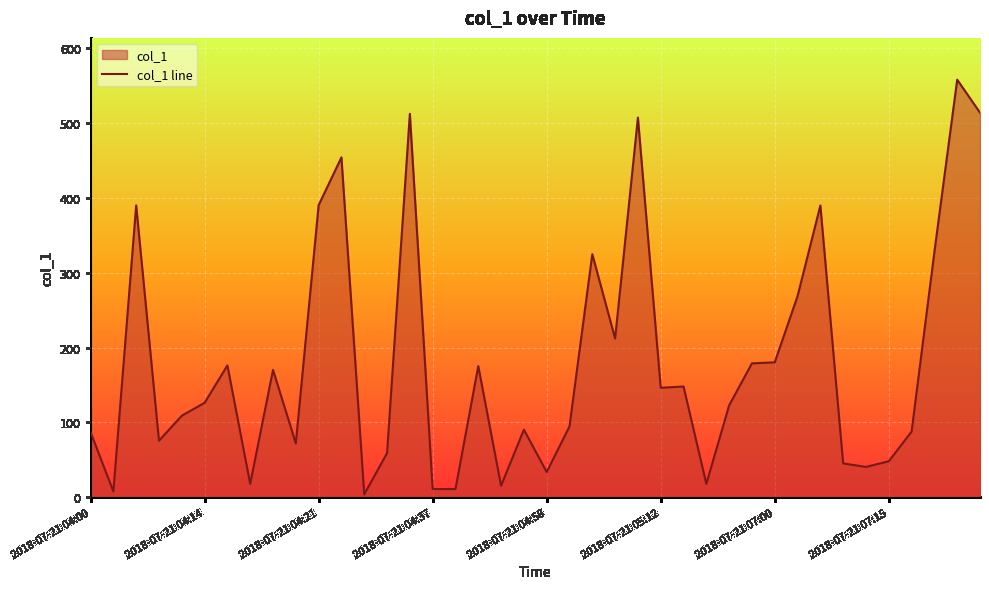

What is the greatest value displayed?

557.6